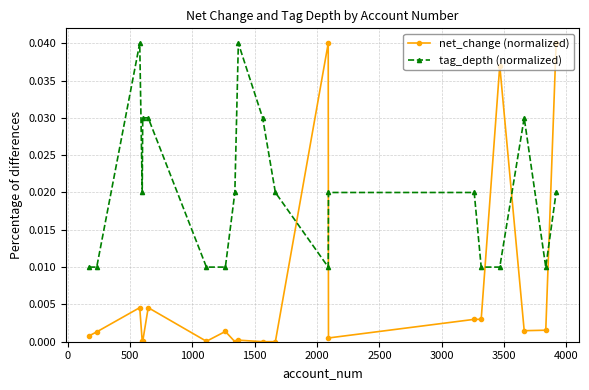

True or false: net_change (normalized) and tag_depth (normalized) cross at least once.

True